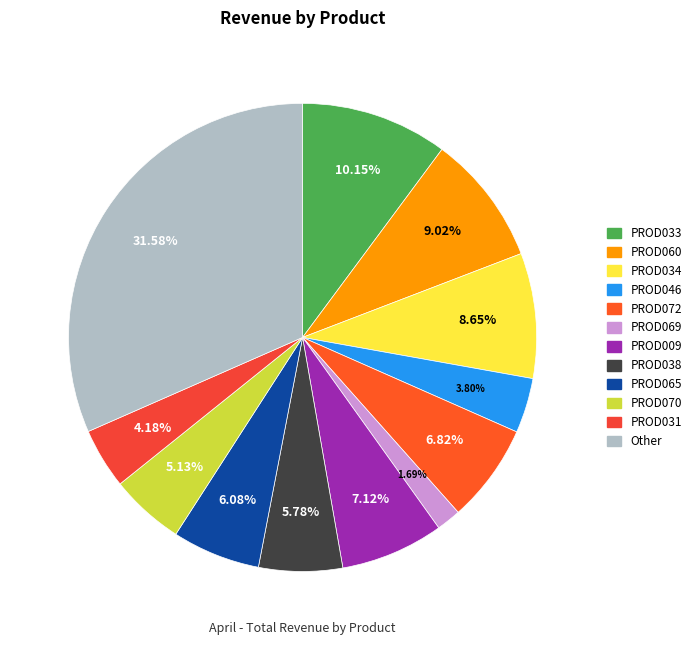

Which slice is the largest?

Other